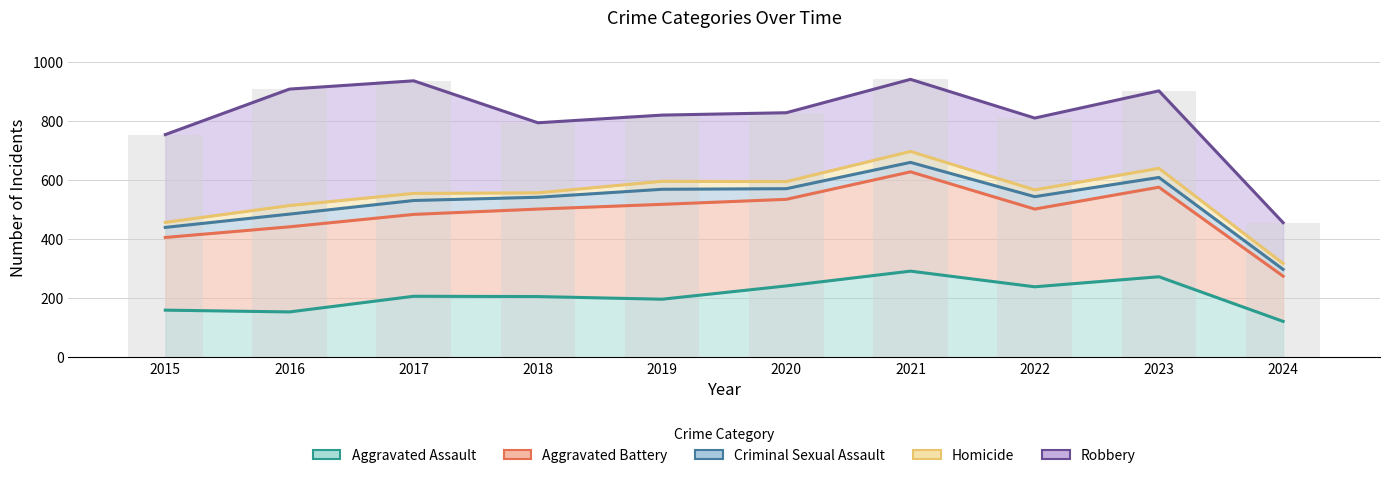

How many groups of bars are there?

10